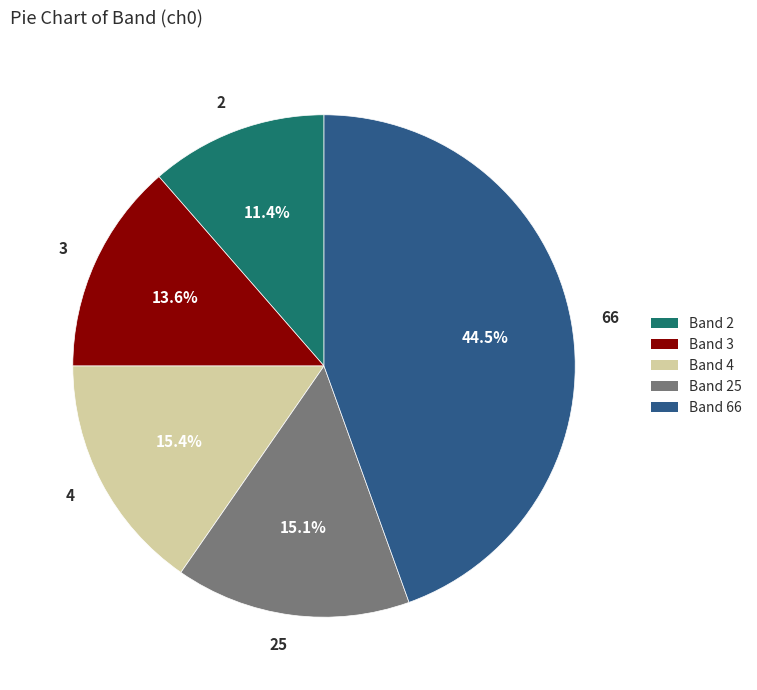

Between Band 2 and Band 4, which is larger?

Band 4